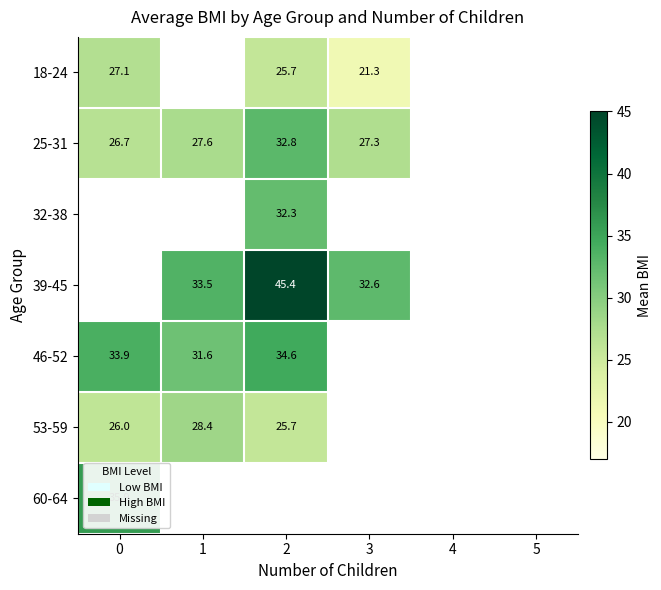

What is the difference between the highest and lowest values at 0?

9.8